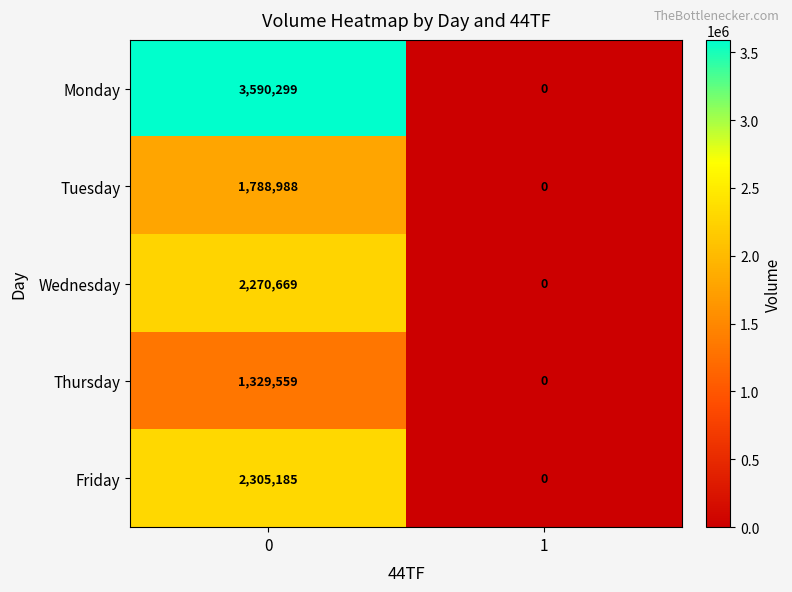

What is the maximum value shown in the chart?

3590299